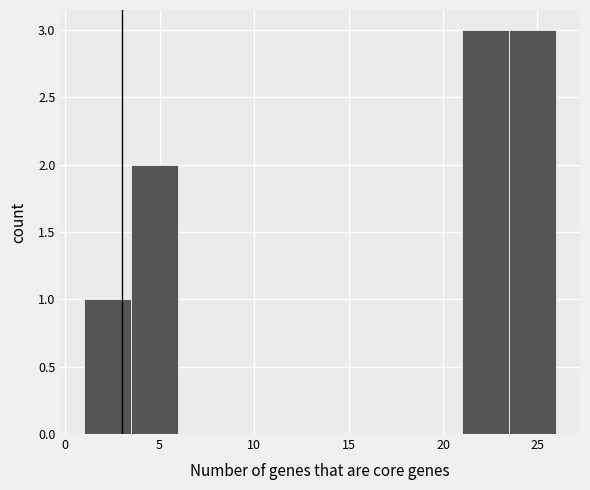

How tall is the bar that spans 1.0 to 3.5 on the x-axis? The values are not printed on the chart, so give them approximately, as read against the axis.

1